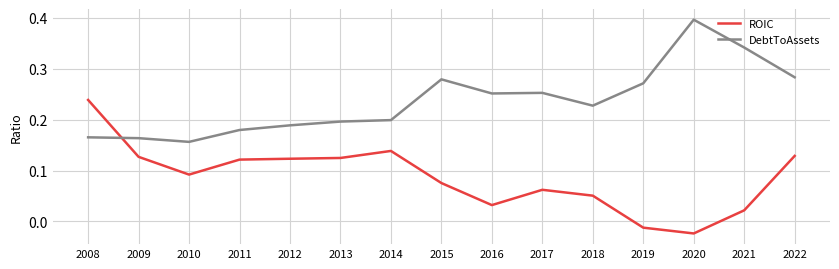

In DebtToAssets, how many points are higher than both neighbors (excluding endpoints)?

3